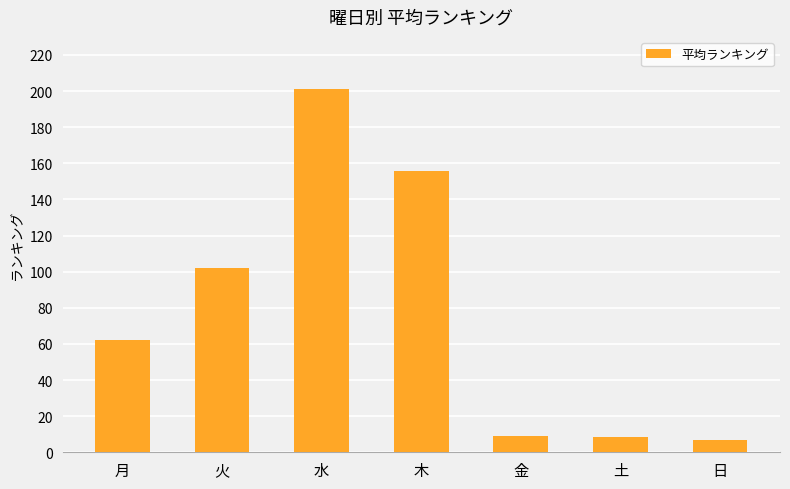

At which label is the value closest to 103?

火